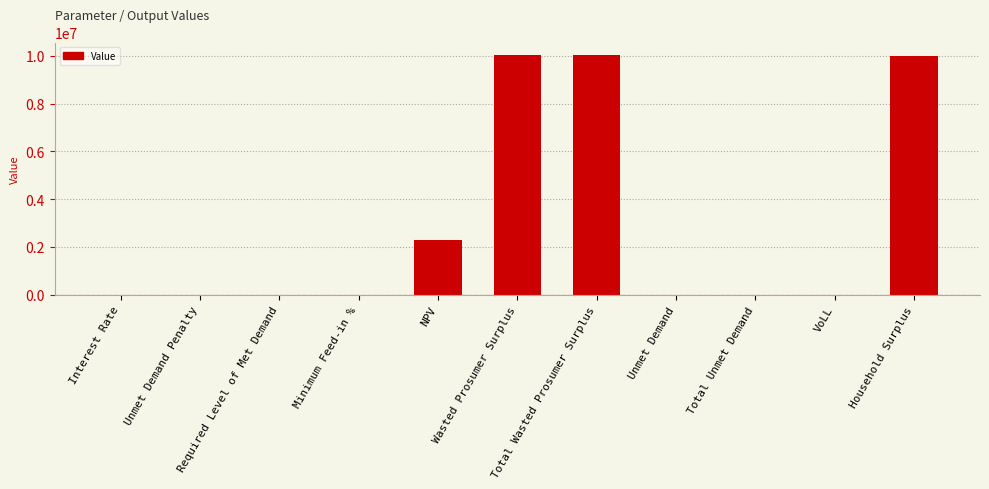

What is the average value?

2944331.4